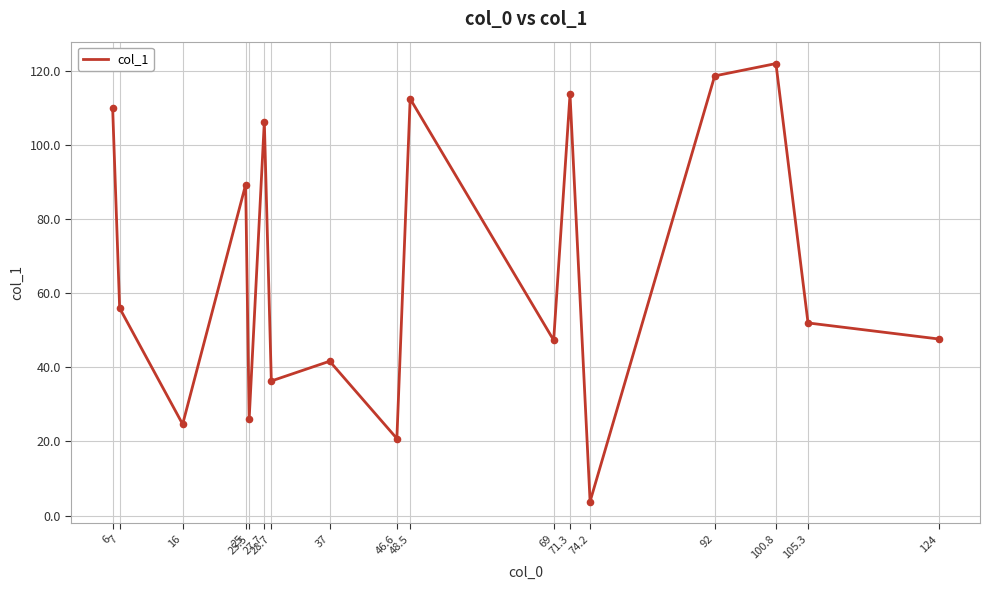

Approximately how many times larger is the value at 105.3 compared to 37?

1.2